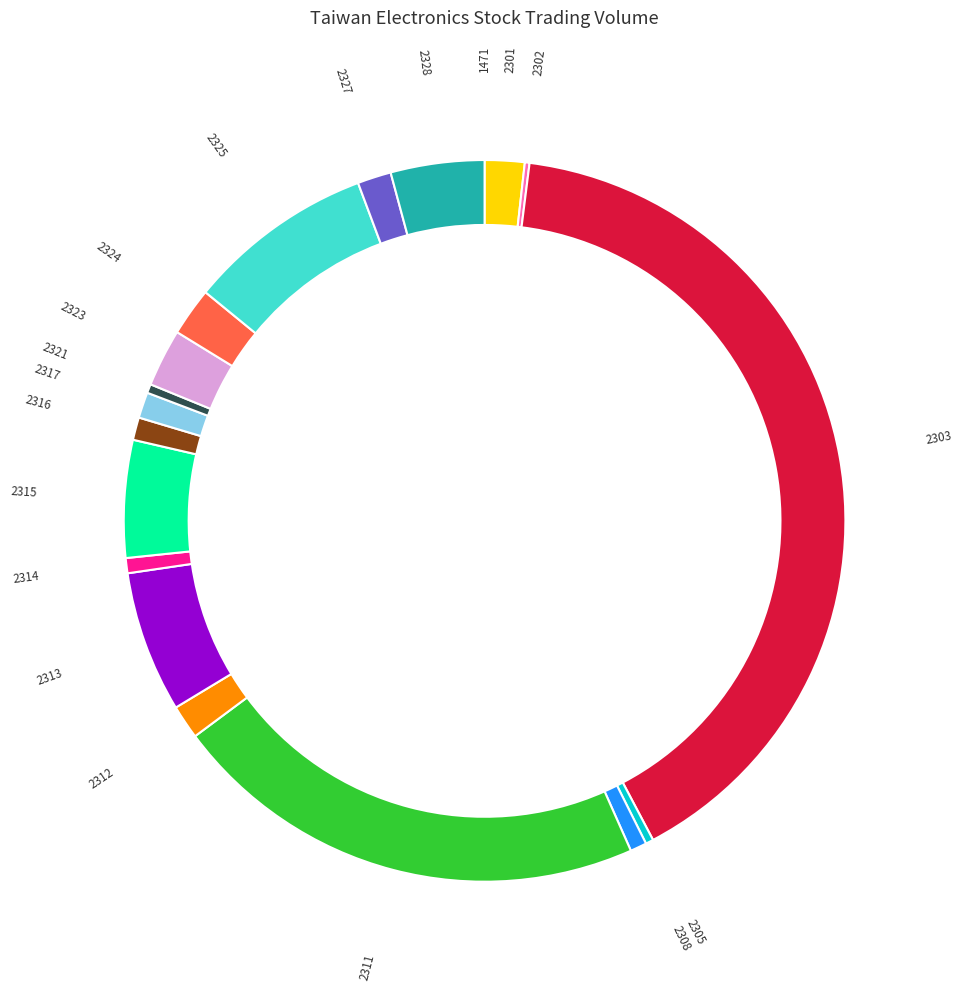

To the nearest percent, what is the combined percentage of 2314 and 2312?

2%